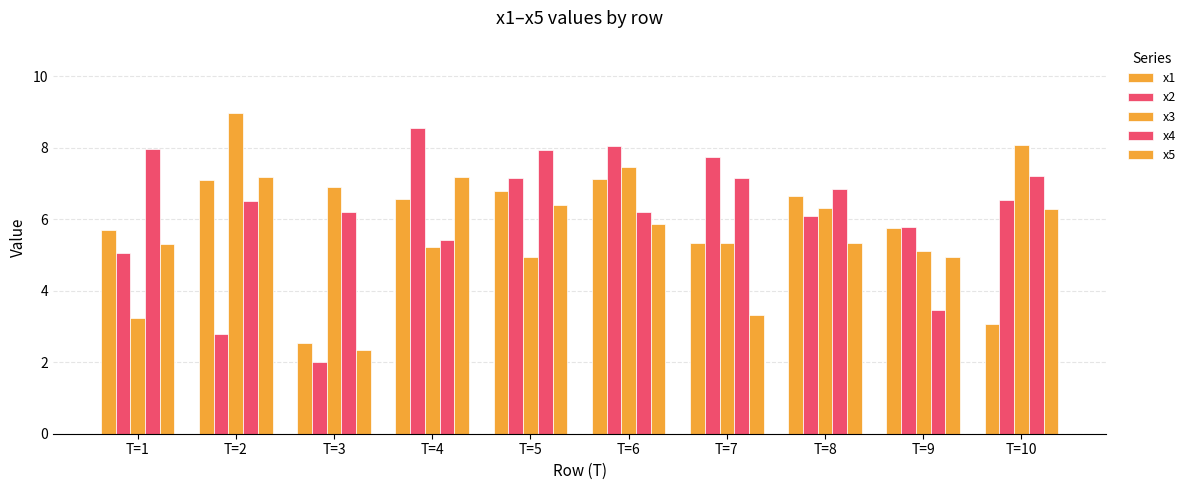

What is the highest value of the x1 series?

7.1